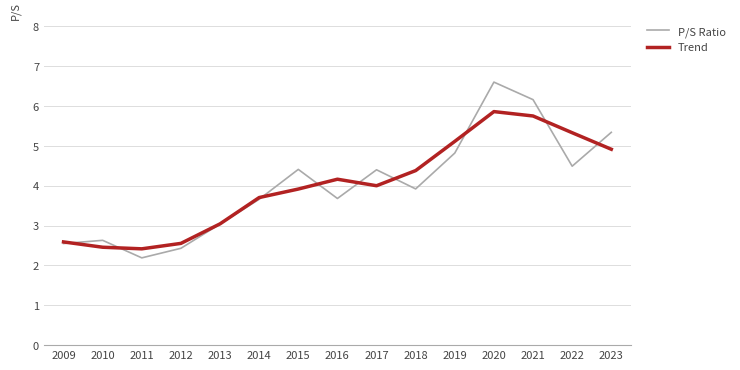

What is the total value across all series at 2017?

8.4